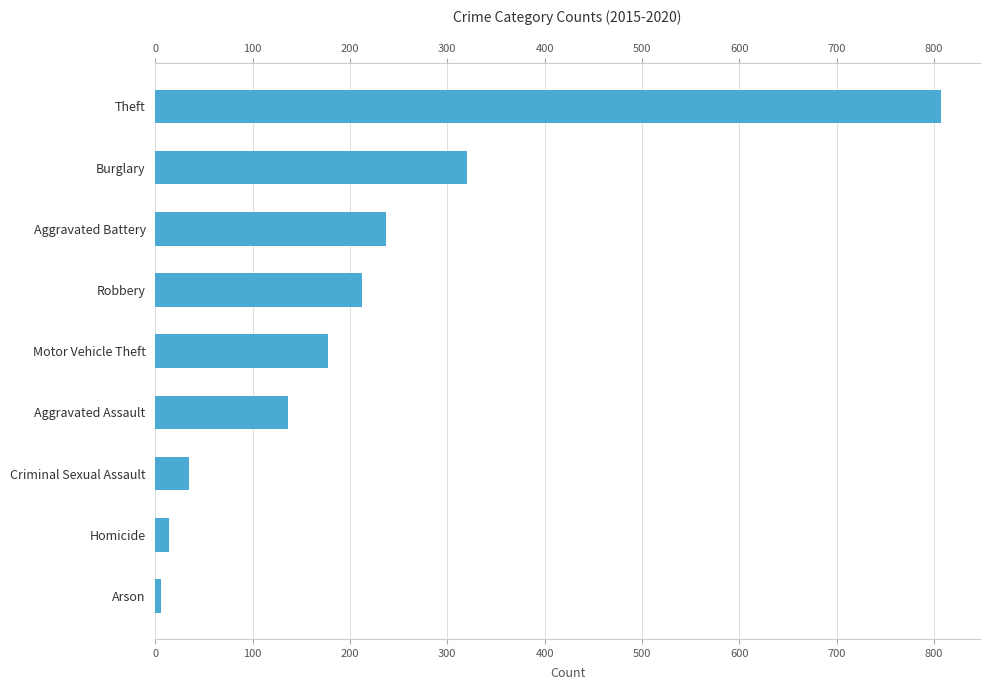

Reading left to right, list all the values displayed in this chart.

807.0	320.5	237.5	211.8	177.5	135.8	34.7	14.3	5.5